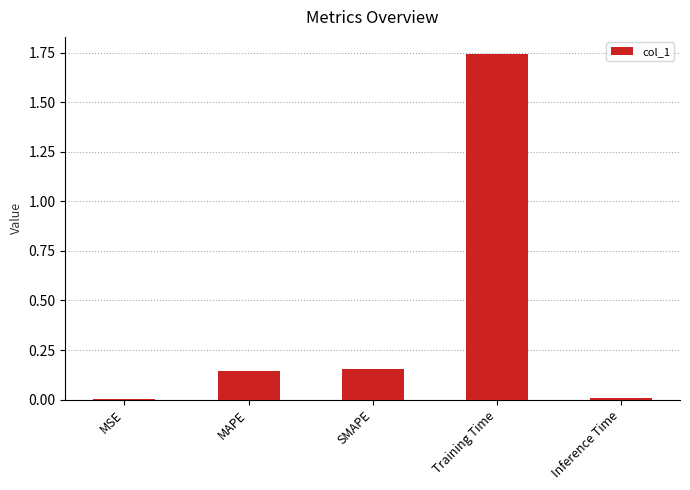

The value at Inference Time is 0.0. True or false?

True